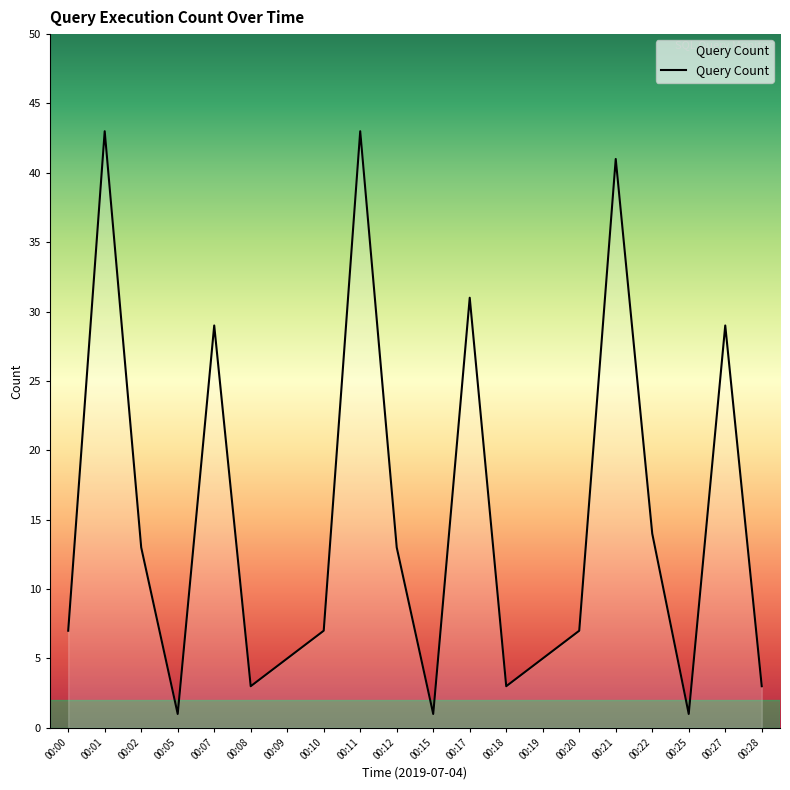

What is the greatest value displayed?

43